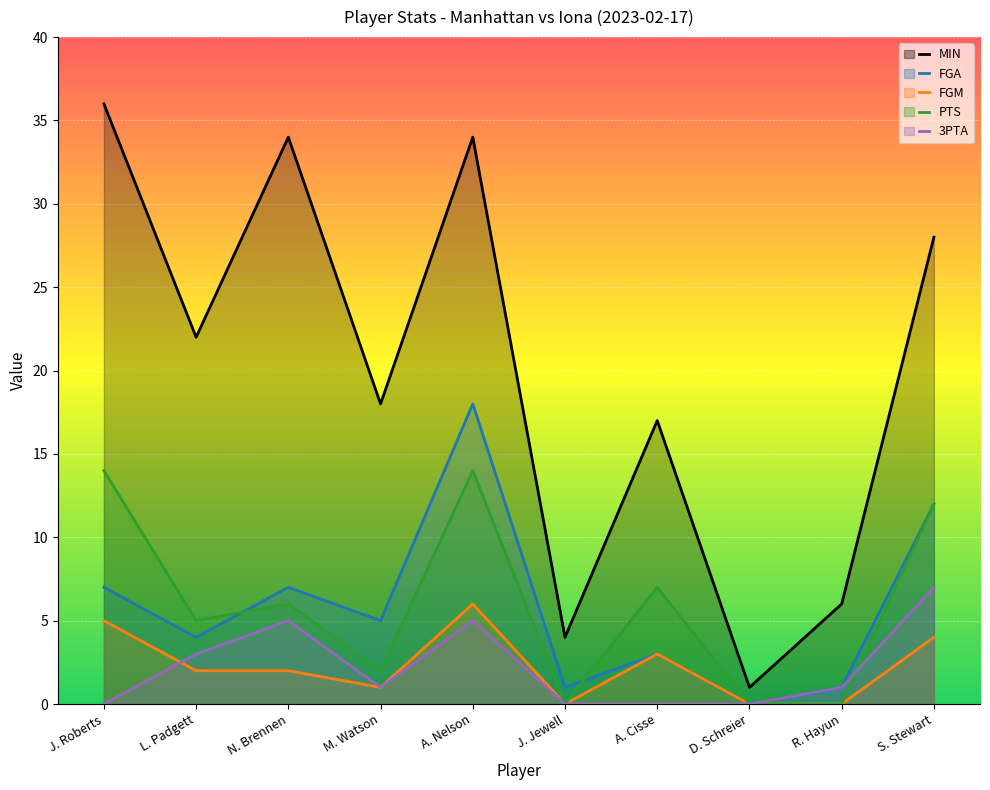

What is the highest value of the 3PTA series?

7